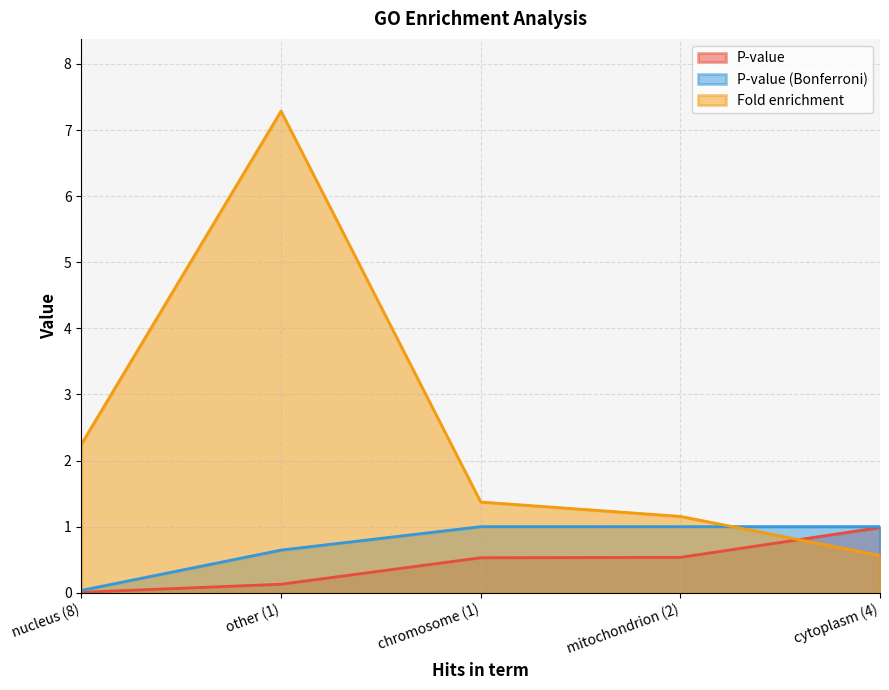

What is the approximate value of Fold enrichment at mitochondrion (2)?

1.2